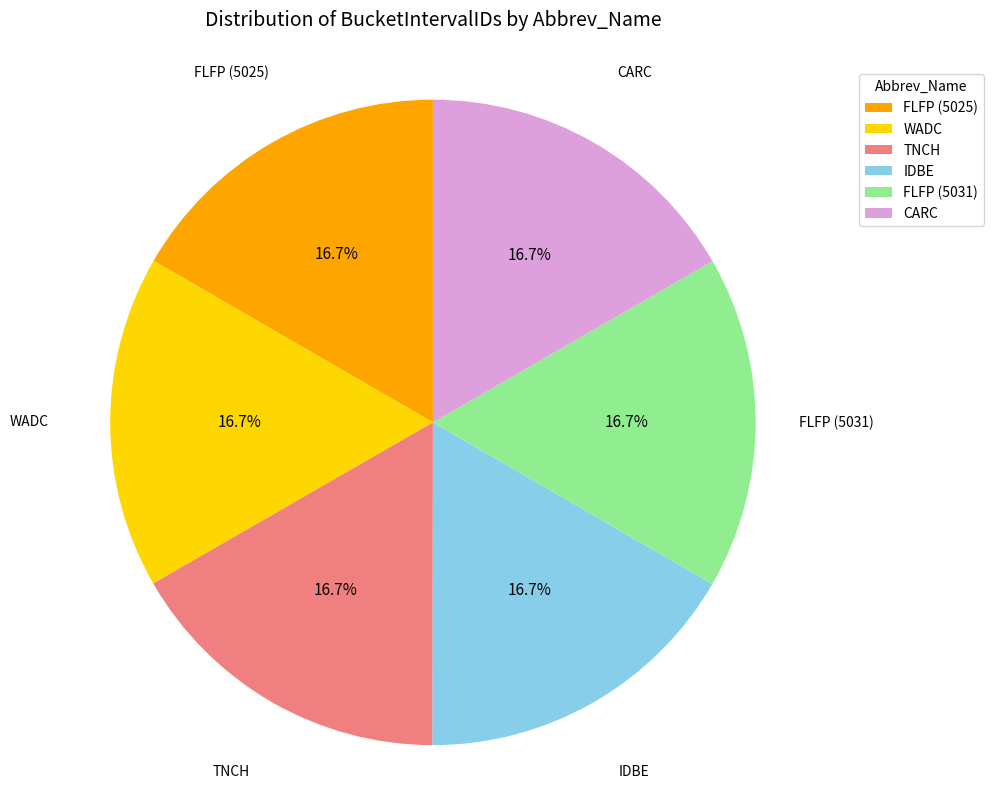

The FLFP (5025) slice represents 24% of the pie. True or false?

False